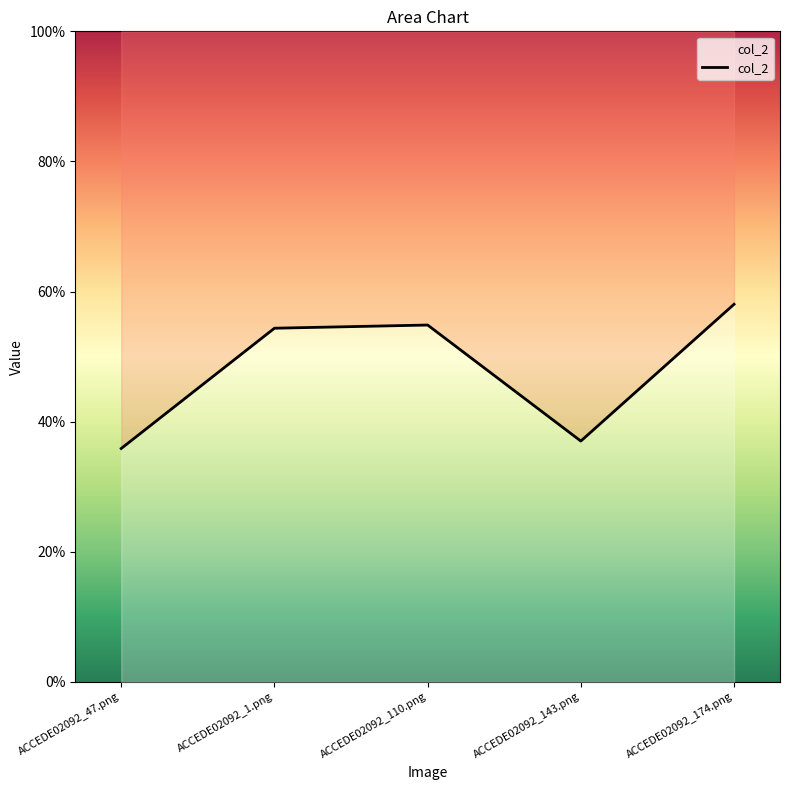

What is the sum of all values?

2.4